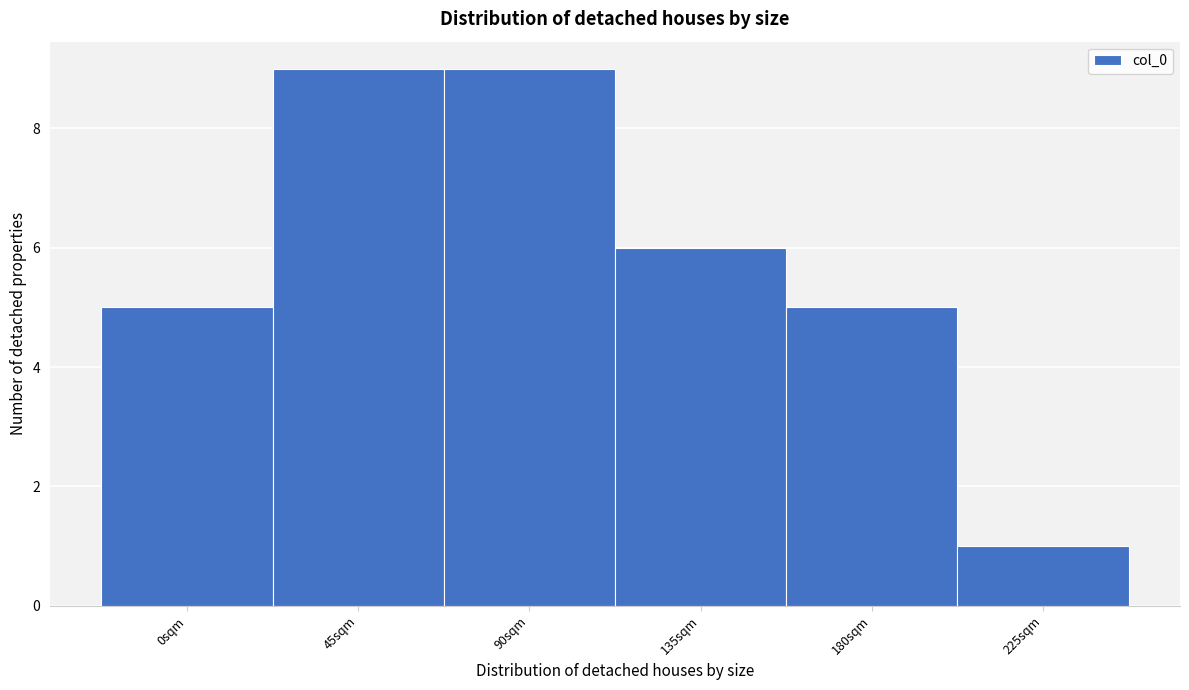

Reading right to left, extract all data points from this chart.

1	5	6	9	9	5